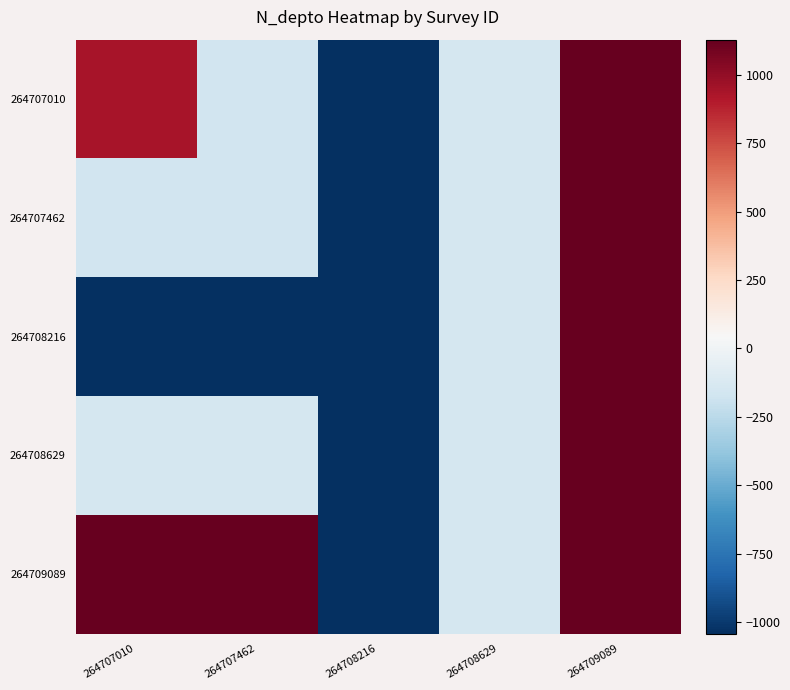

At 264708216, list the series in order from smallest to largest.

264707010, 264707462, 264708216, 264708629, 264709089